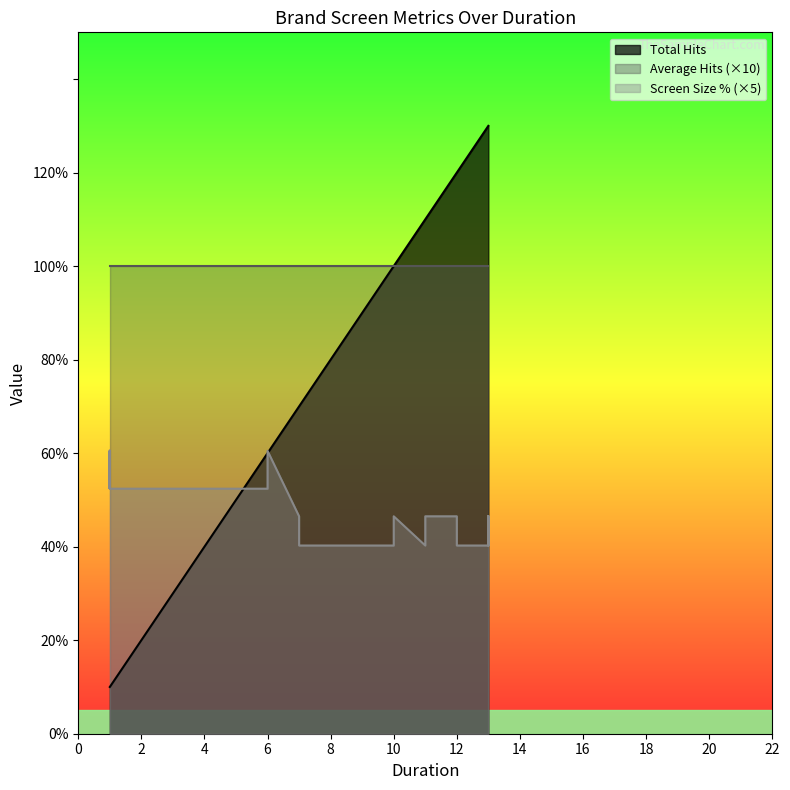

How many distinct data groups are displayed?

3